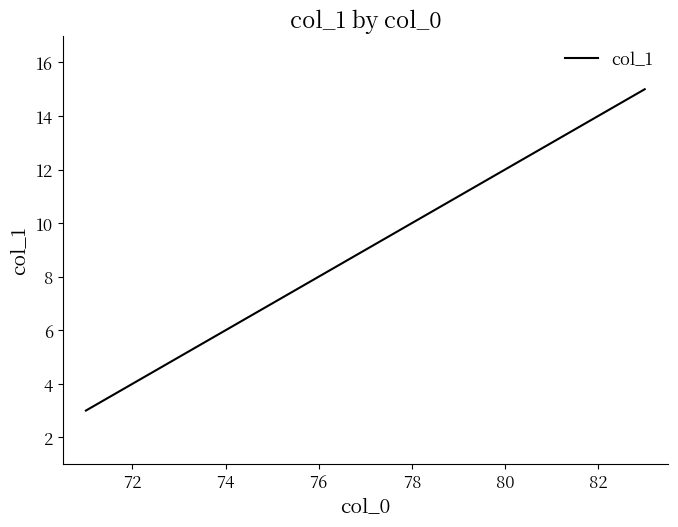

What is the difference between the maximum and minimum values?

12